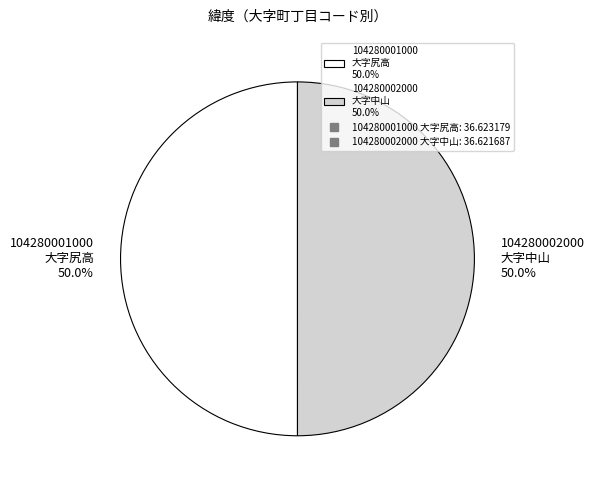

To the nearest percent, what is the average slice percentage?

50%